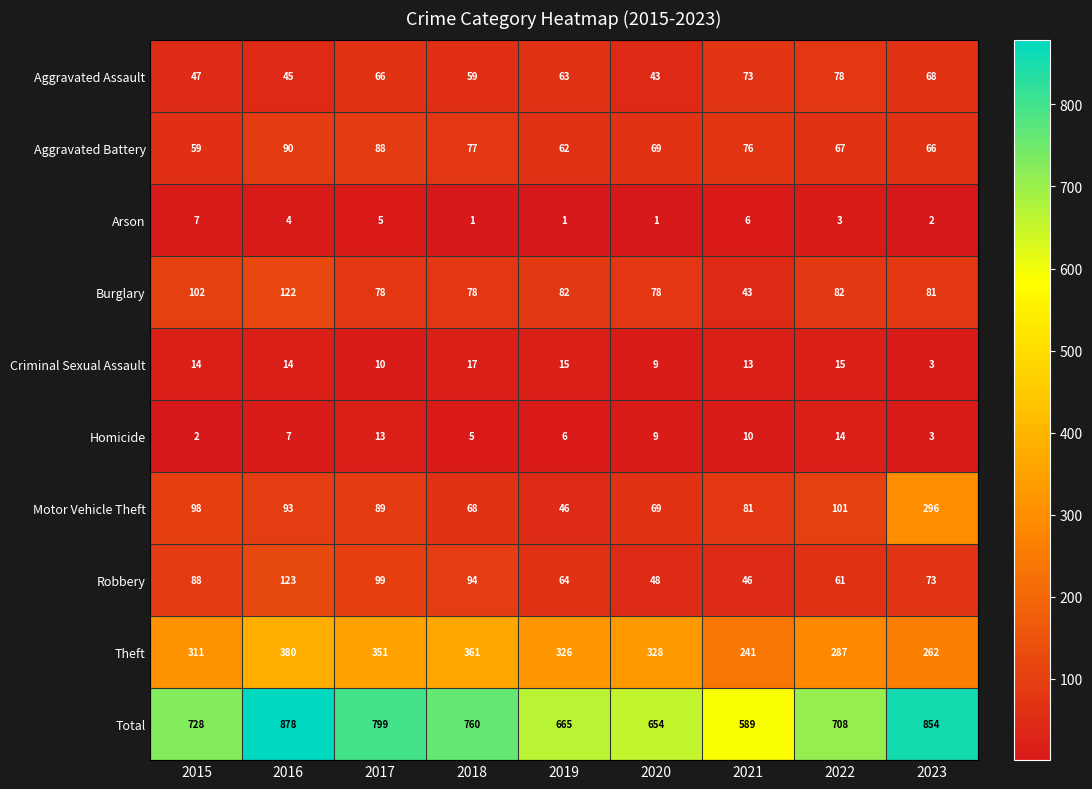

What is the average value of the Arson series?

3